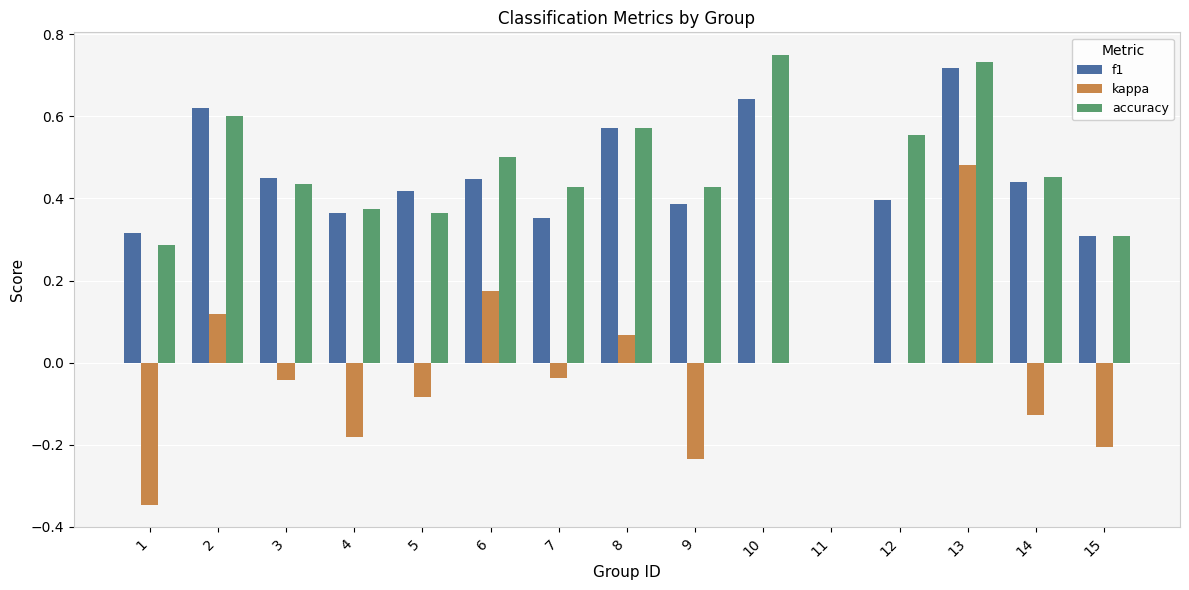

The value of kappa at 3 is -0.0. True or false?

True